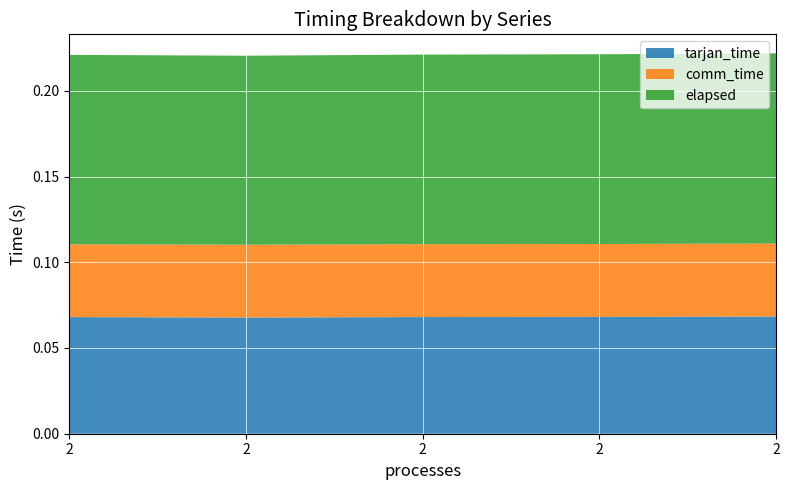

Reading left to right, transcribe all the data shown in this chart.

tarjan_time: 0.1	0.1	0.1	0.1	0.1
comm_time: 0.0	0.0	0.0	0.0	0.0
elapsed: 0.1	0.1	0.1	0.1	0.1